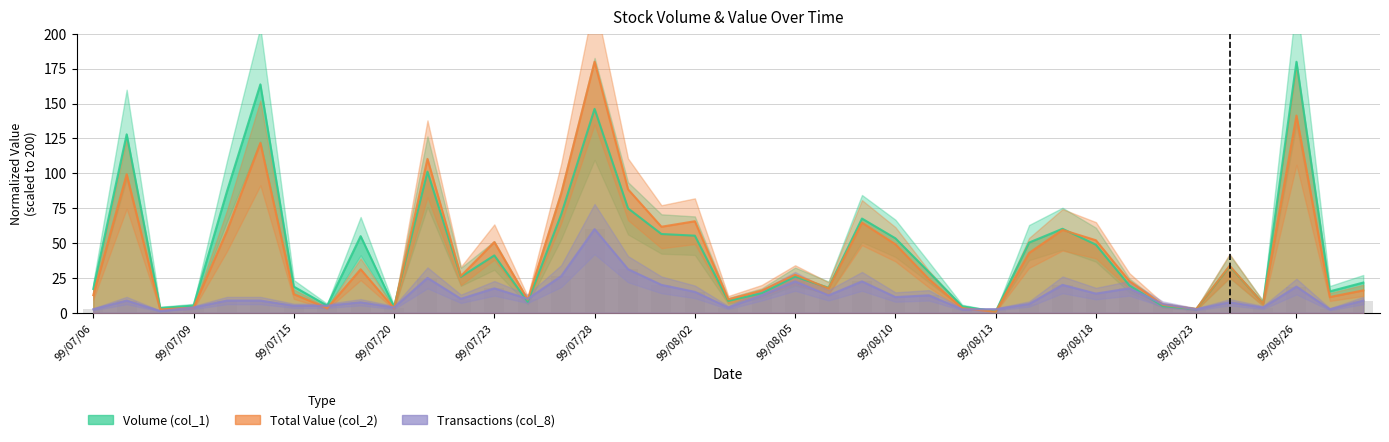

What is the highest value of the Transactions (col_8) series?

60.0